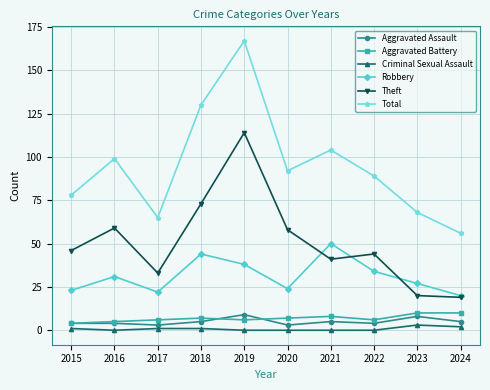

Which series has the largest total across all categories?

Total